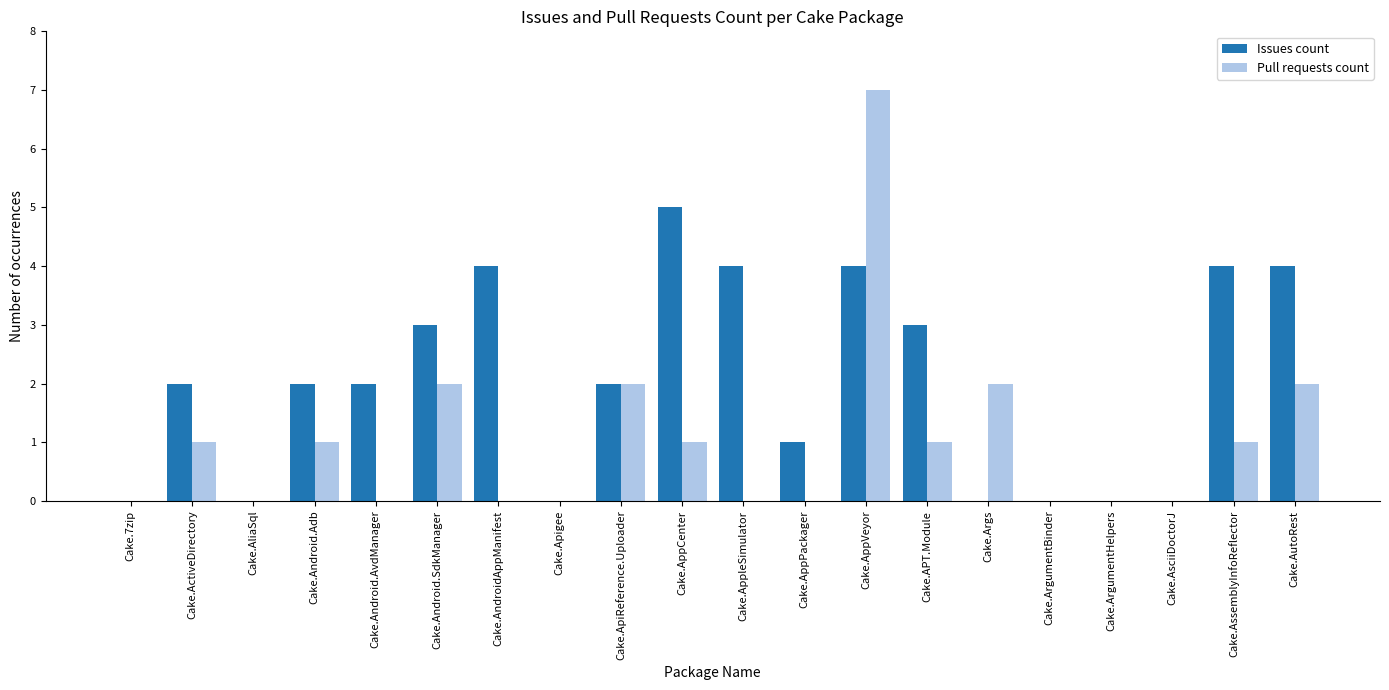

Reading left to right, extract all data points from this chart.

Issues count: Cake.7zip=0	Cake.ActiveDirectory=2	Cake.AliaSql=0	Cake.Android.Adb=2	Cake.Android.AvdManager=2	Cake.Android.SdkManager=3	Cake.AndroidAppManifest=4	Cake.Apigee=0	Cake.ApiReference.Uploader=2	Cake.AppCenter=5	Cake.AppleSimulator=4	Cake.AppPackager=1	Cake.AppVeyor=4	Cake.APT.Module=3	Cake.Args=0	Cake.ArgumentBinder=0	Cake.ArgumentHelpers=0	Cake.AsciiDoctorJ=0	Cake.AssemblyInfoReflector=4	Cake.AutoRest=4
Pull requests count: Cake.7zip=0	Cake.ActiveDirectory=1	Cake.AliaSql=0	Cake.Android.Adb=1	Cake.Android.AvdManager=0	Cake.Android.SdkManager=2	Cake.AndroidAppManifest=0	Cake.Apigee=0	Cake.ApiReference.Uploader=2	Cake.AppCenter=1	Cake.AppleSimulator=0	Cake.AppPackager=0	Cake.AppVeyor=7	Cake.APT.Module=1	Cake.Args=2	Cake.ArgumentBinder=0	Cake.ArgumentHelpers=0	Cake.AsciiDoctorJ=0	Cake.AssemblyInfoReflector=1	Cake.AutoRest=2